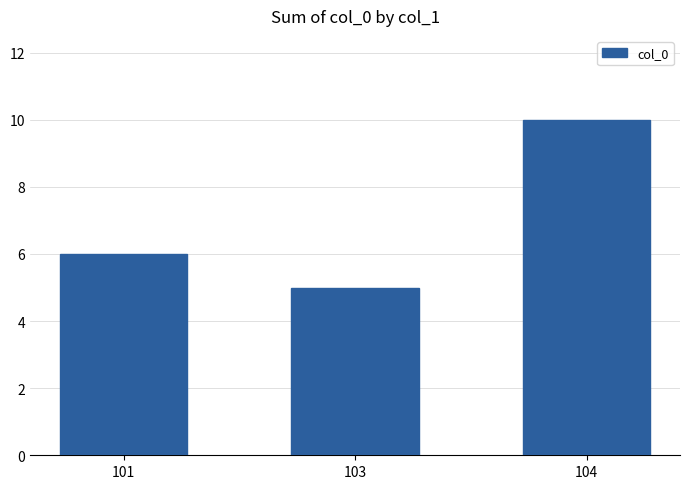

How many values are between 5 and 10?

3